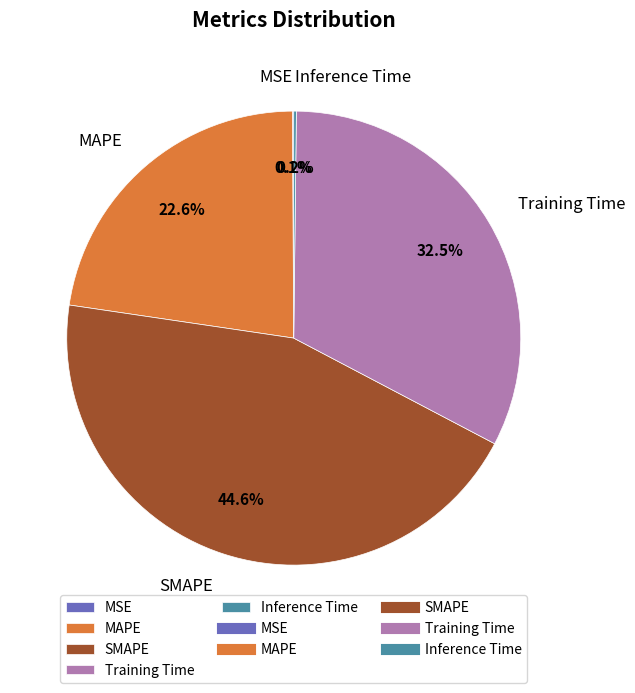

Which slice is the largest?

SMAPE